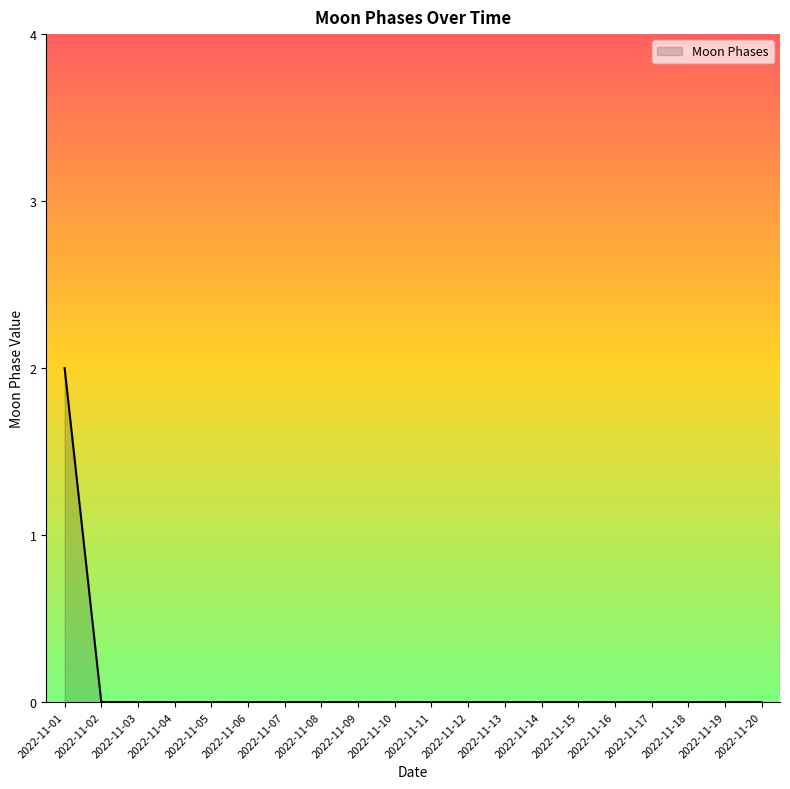

Does the chart display data point markers on the line(s)?

No